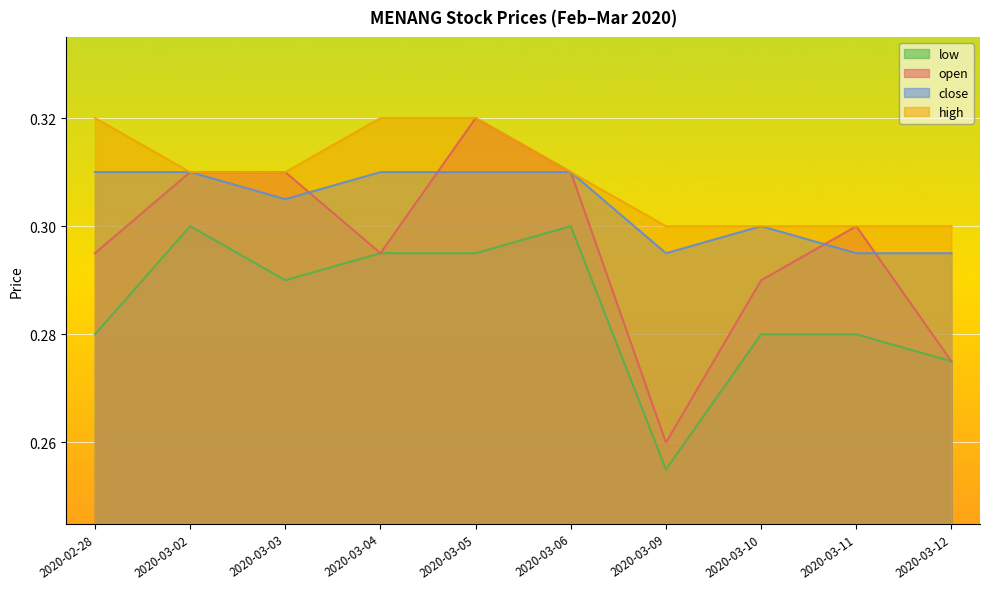

How many lines are shown in the chart?

4